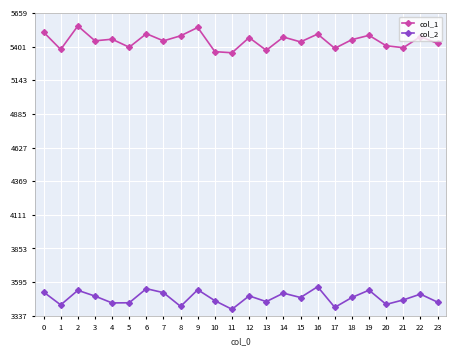

What is the minimum value shown in the chart?

3387.4